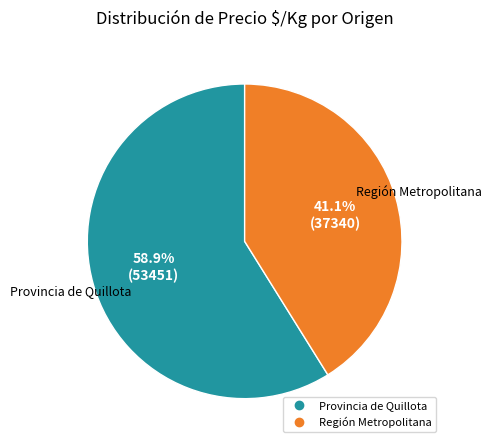

Is there any slice that represents more than half of the pie?

Yes